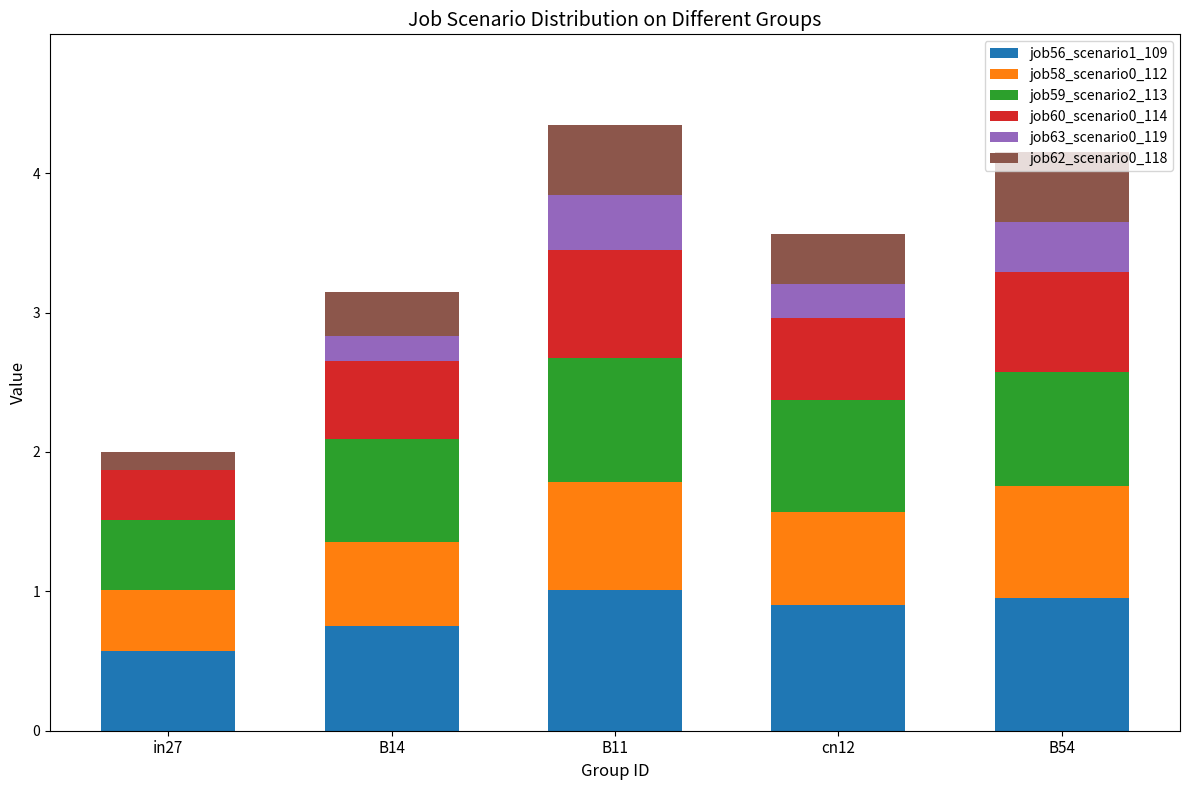

What are all the series names shown in the legend?

job56_scenario1_109, job58_scenario0_112, job59_scenario2_113, job60_scenario0_114, job63_scenario0_119, job62_scenario0_118